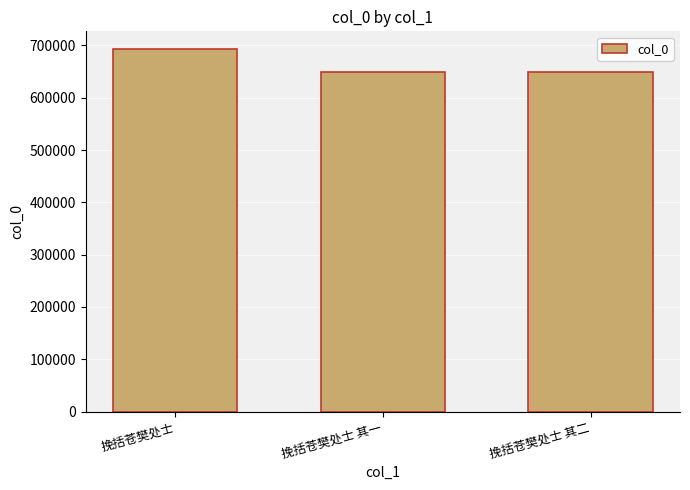

Which has a higher value, 挽括苍樊处士 其二 or 挽括苍樊处士?

挽括苍樊处士